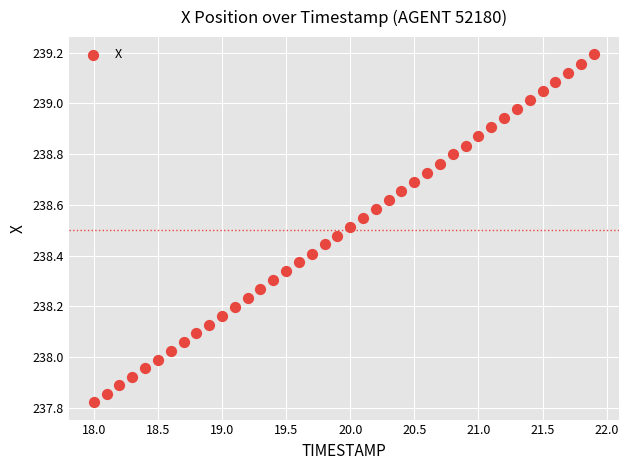

What is the range of Y values (max minus min)?

1.4